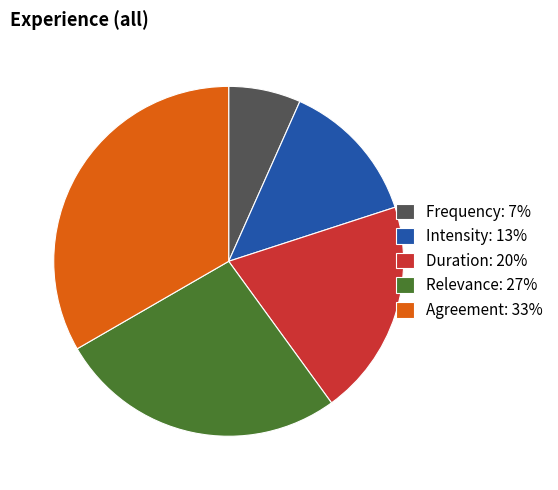

Does Frequency account for over 50% of the chart?

No